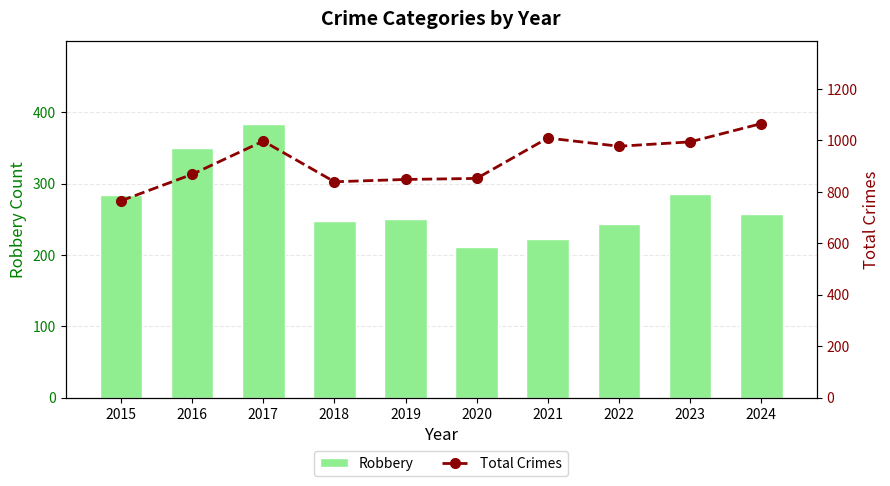

Reading left to right, what are all the values shown in this chart?

Robbery: 284	350	384	247	251	211	223	244	285	258
Total Crimes: 765	868	997	839	848	852	1009	977	994	1065